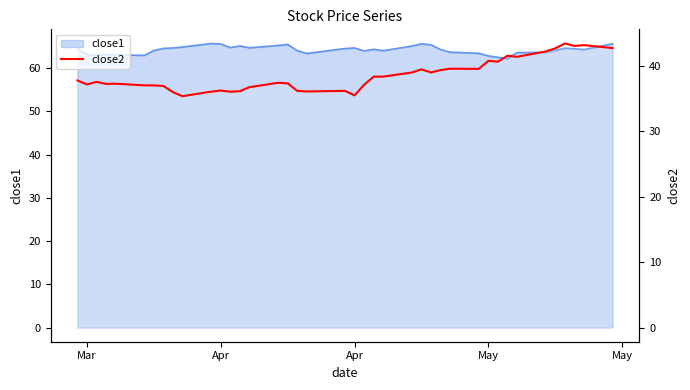

At which label does the data first exceed 37?

Mar